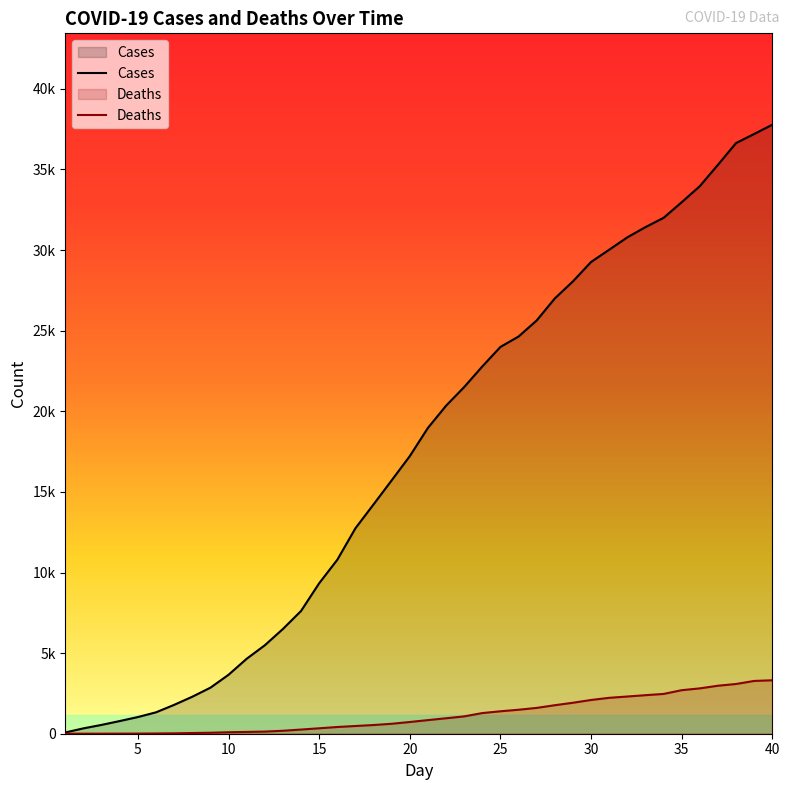

How many values in the Cases series are below 18970?

20